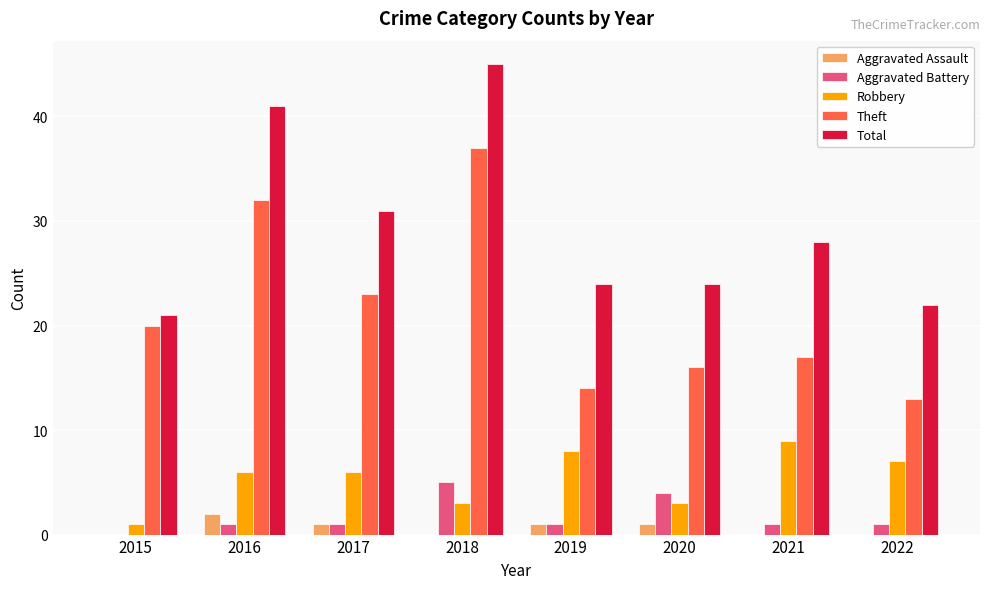

Reading right to left, extract all data points from this chart.

Aggravated Assault: 0	0	1	1	0	1	2	0
Aggravated Battery: 1	1	4	1	5	1	1	0
Robbery: 7	9	3	8	3	6	6	1
Theft: 13	17	16	14	37	23	32	20
Total: 22	28	24	24	45	31	41	21